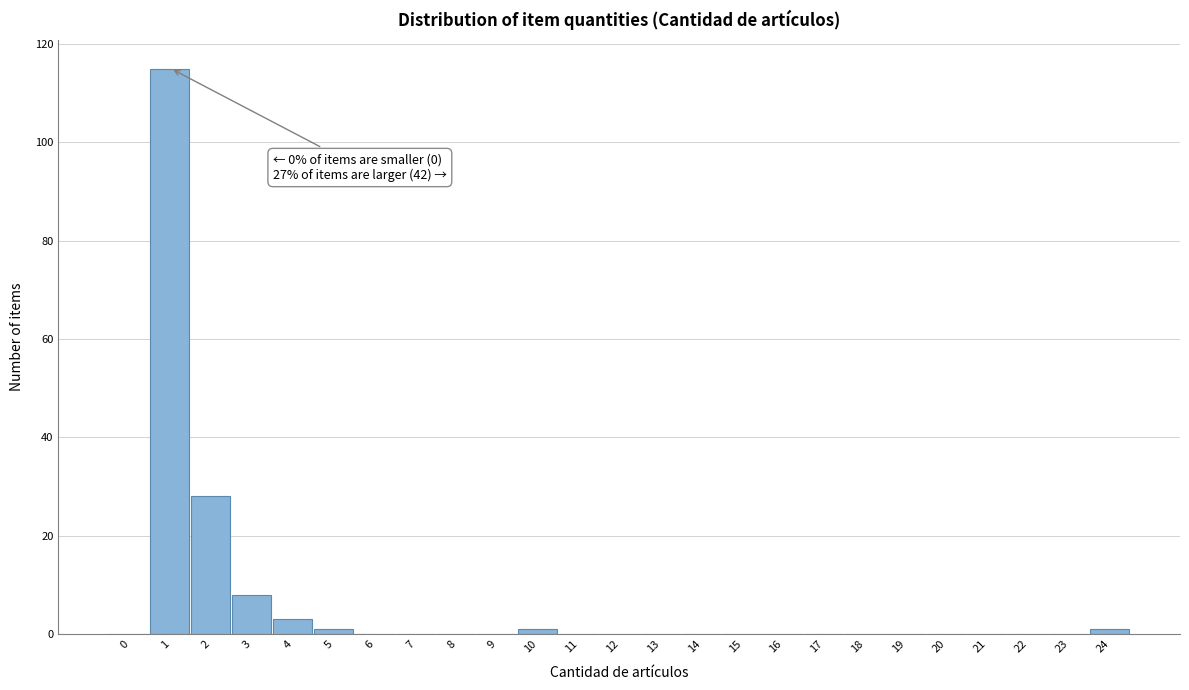

Reading left to right, extract all data points from this chart.

0=0	1=115	2=28	3=8	4=3	5=1	6=0	7=0	8=0	9=0	10=1	11=0	12=0	13=0	14=0	15=0	16=0	17=0	18=0	19=0	20=0	21=0	22=0	23=0	24=1